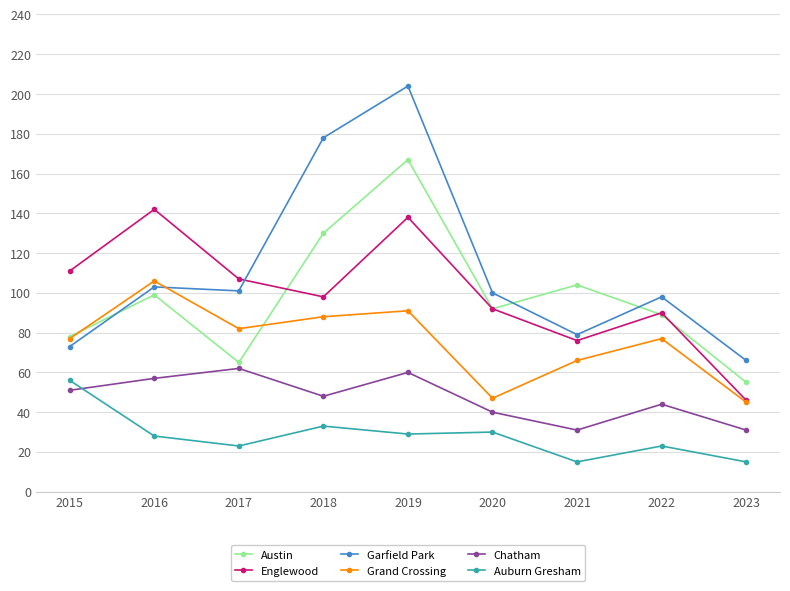

At which category does the chart reach its peak across all series?

2019